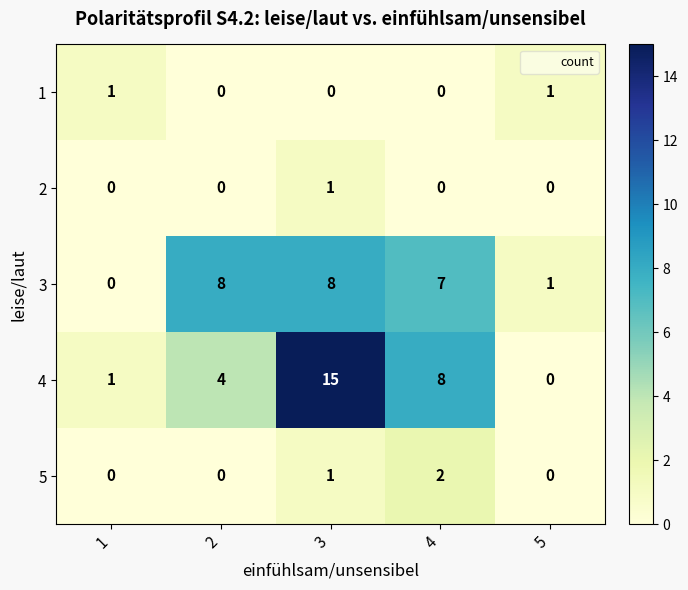

How many data points does each series have?

5